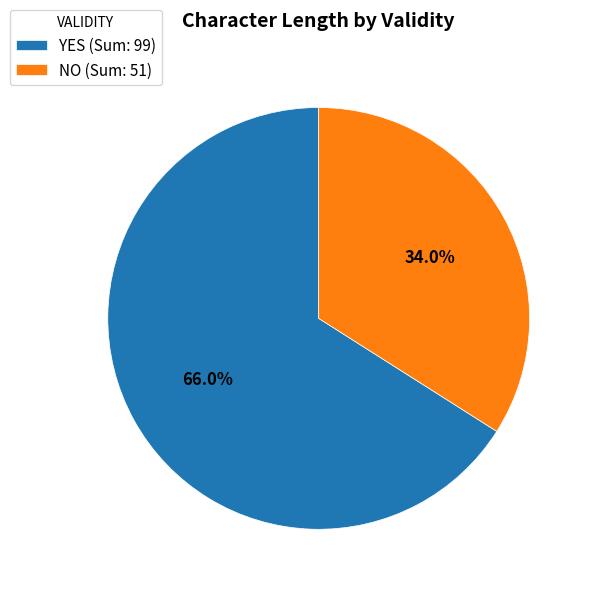

Approximately how many times larger is the value at NO (Sum: 51) compared to YES (Sum: 99)?

0.5